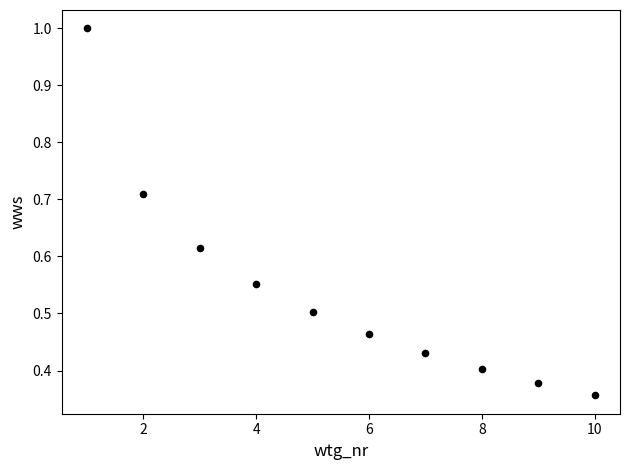

What is the range of X values (max minus min)?

9.0